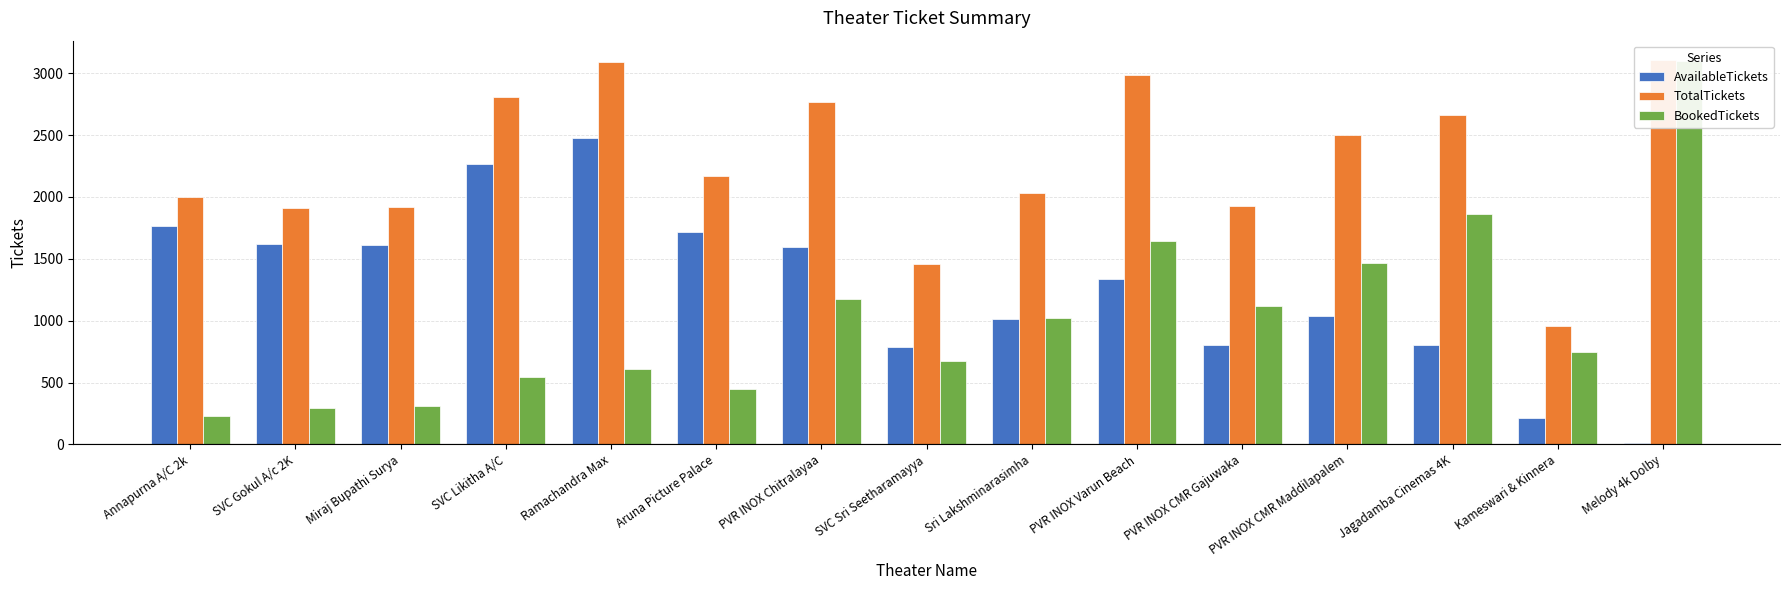

Is it true that TotalTickets equals 2036 at Sri Lakshminarasimha?

True